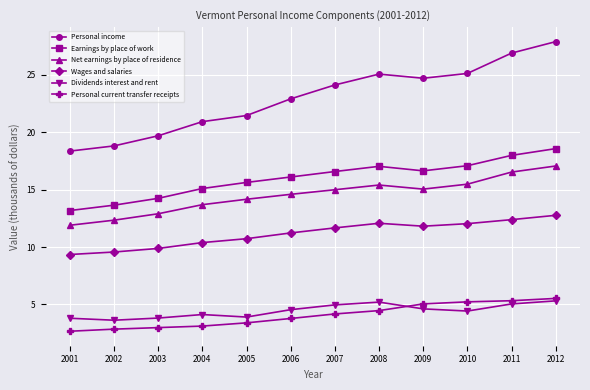

Which category has the lowest value in the Personal income series?

2001